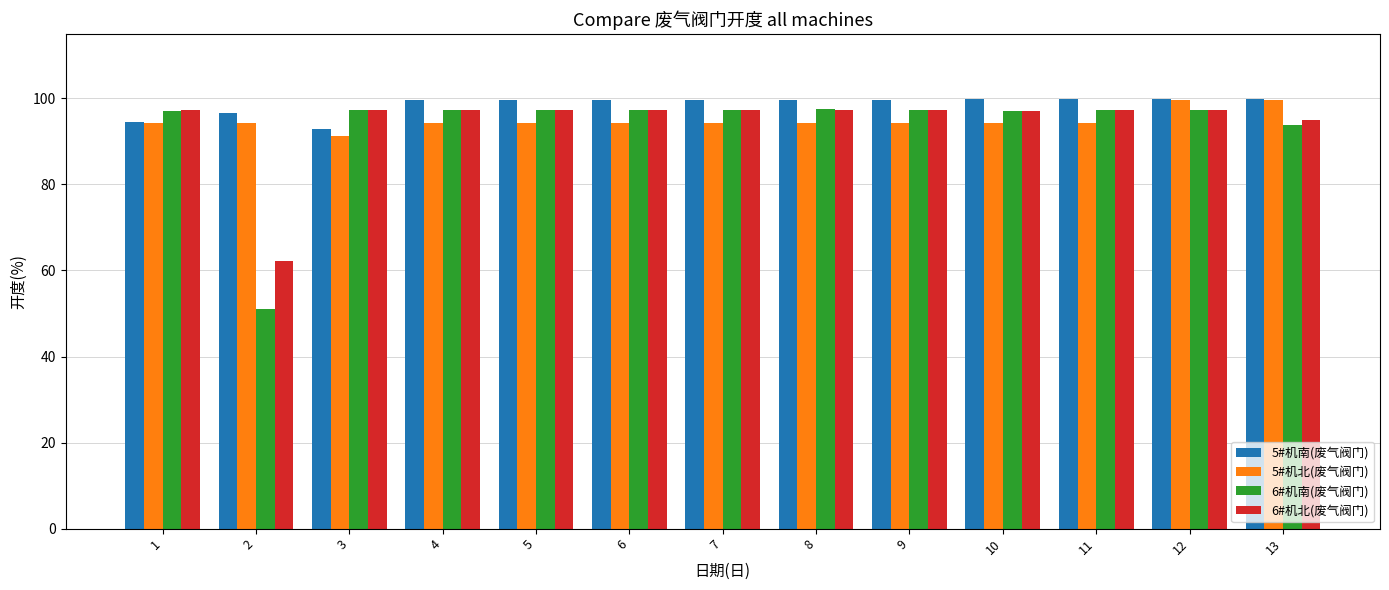

What is the average value of the 5#机南(废气阀门) series?

98.6